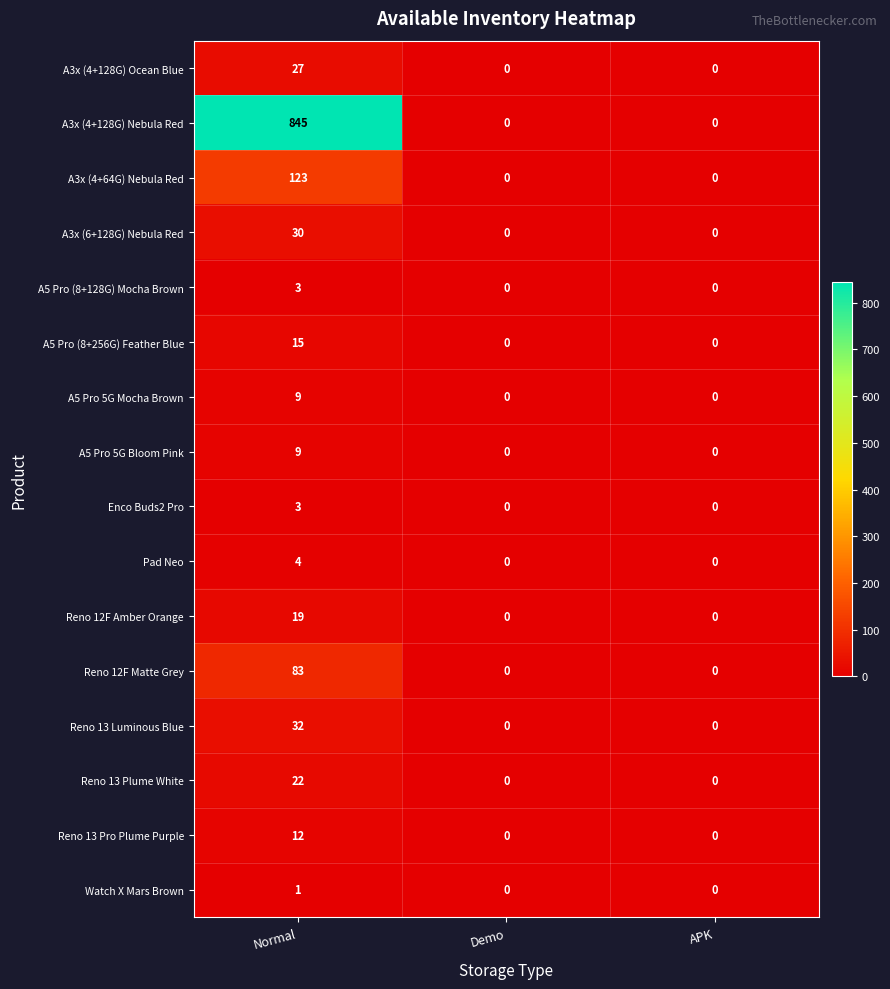

What is the difference between the maximum and minimum values in the Reno 13 Pro Plume Purple series?

12